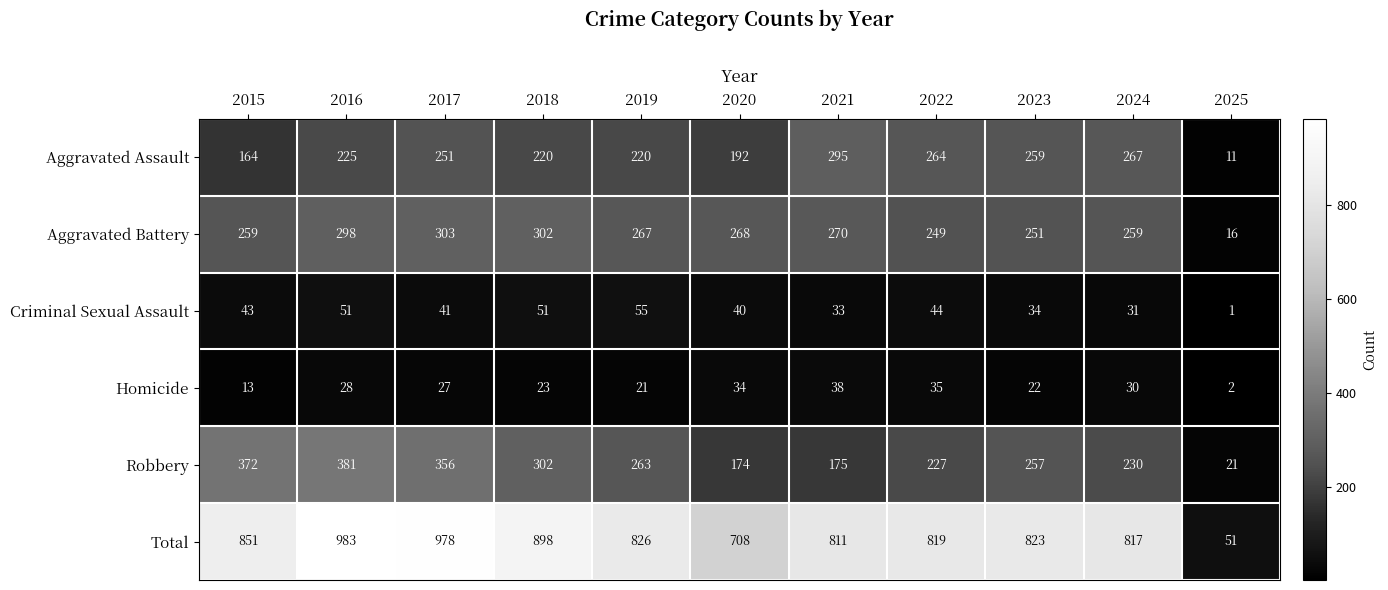

What is the greatest value displayed?

983